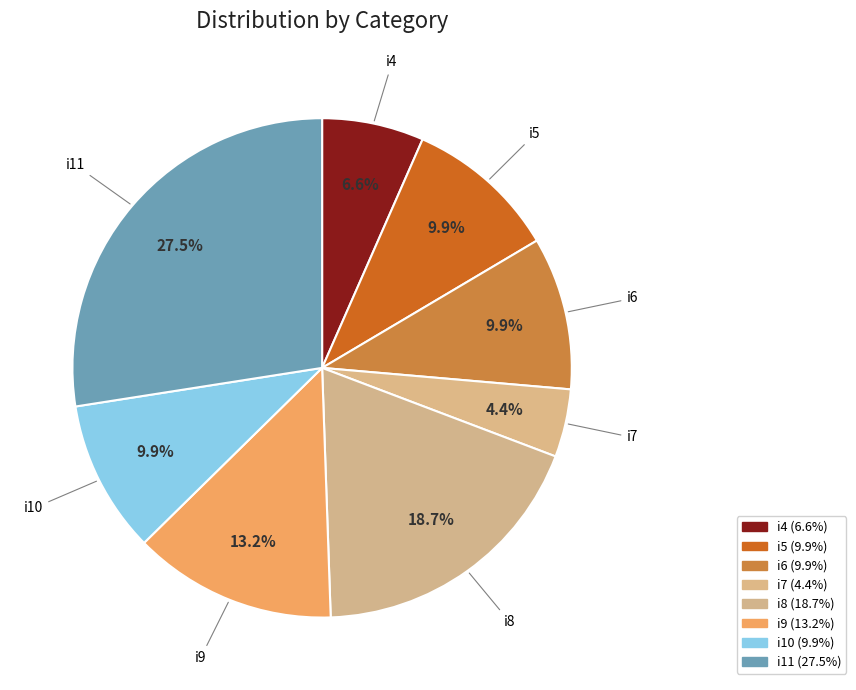

Does i5 represent more than half of the total?

No